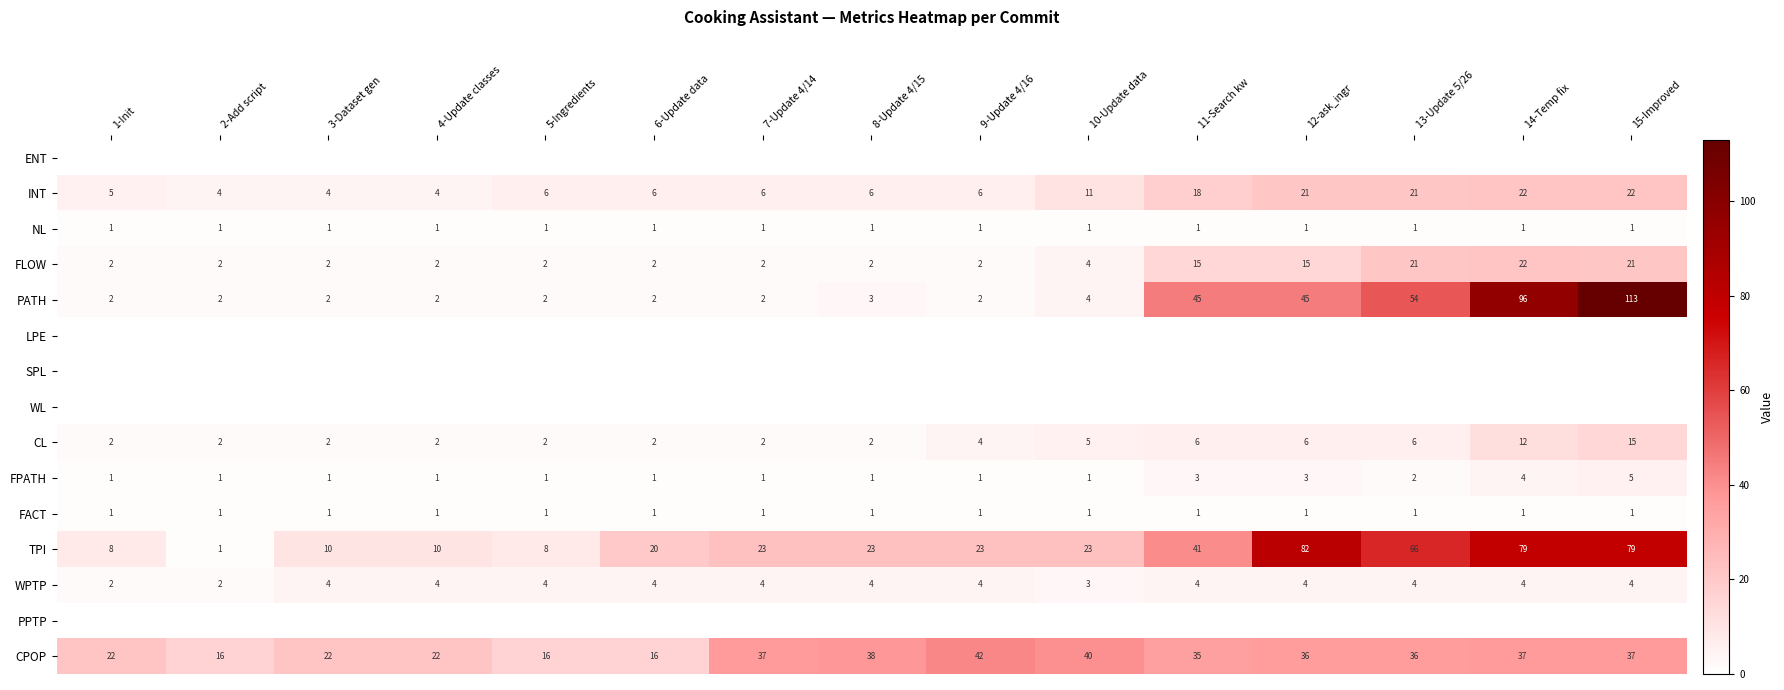

Where is PATH nearest to the value 57?

13-Update 5/26